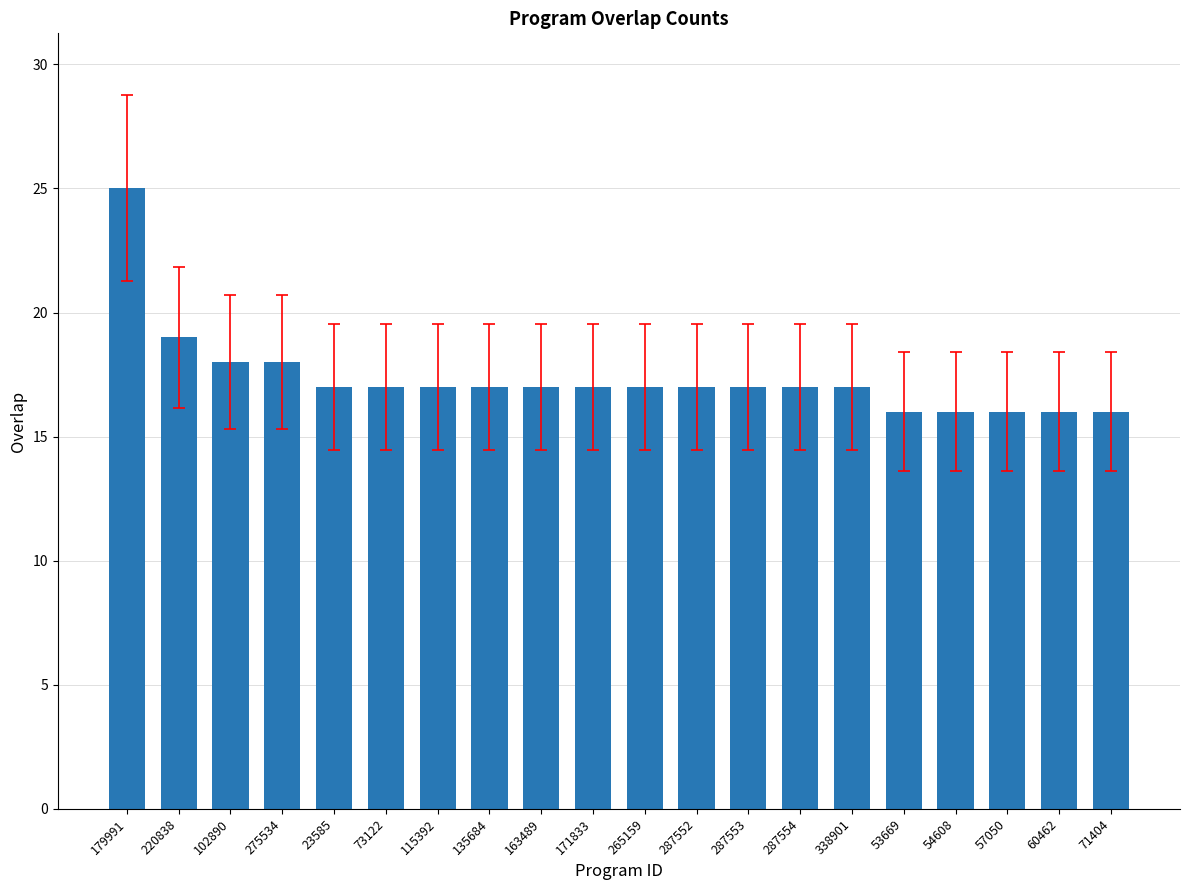

How many bars are there in total?

20